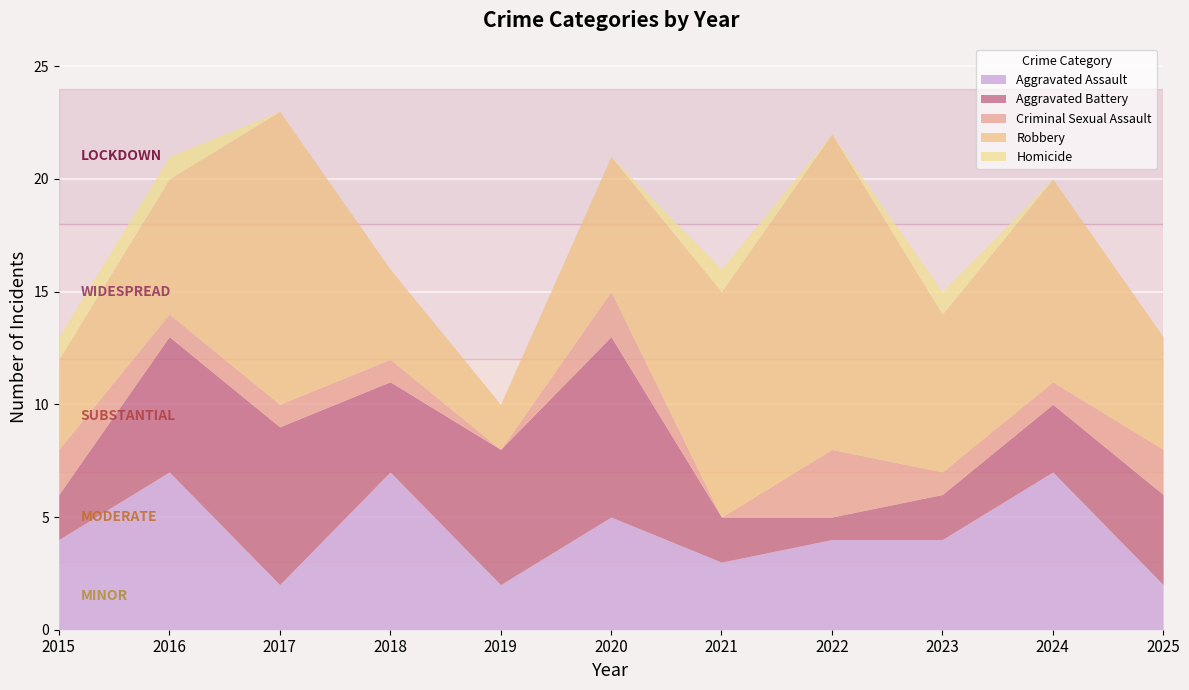

Is it true that Criminal Sexual Assault equals 3 at 2022?

True